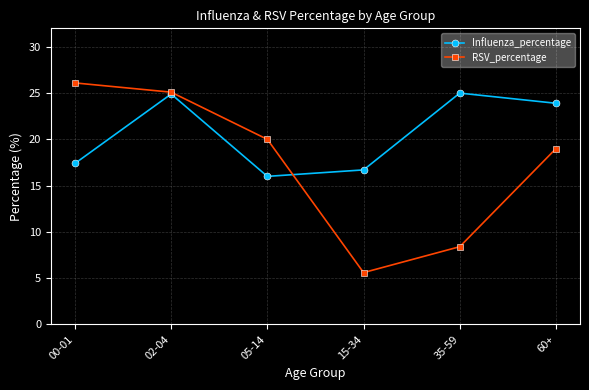

Is it true that RSV_percentage equals 4.7 at 35-59?

False